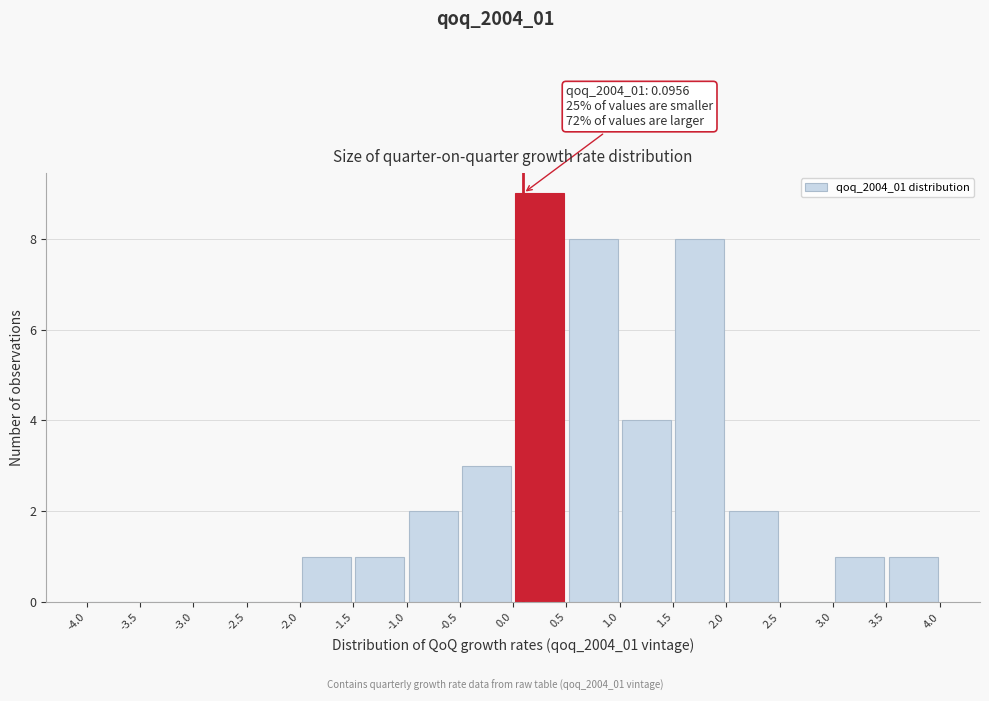

Over which range of the x-axis is the bar tallest?

0.0 to 0.5